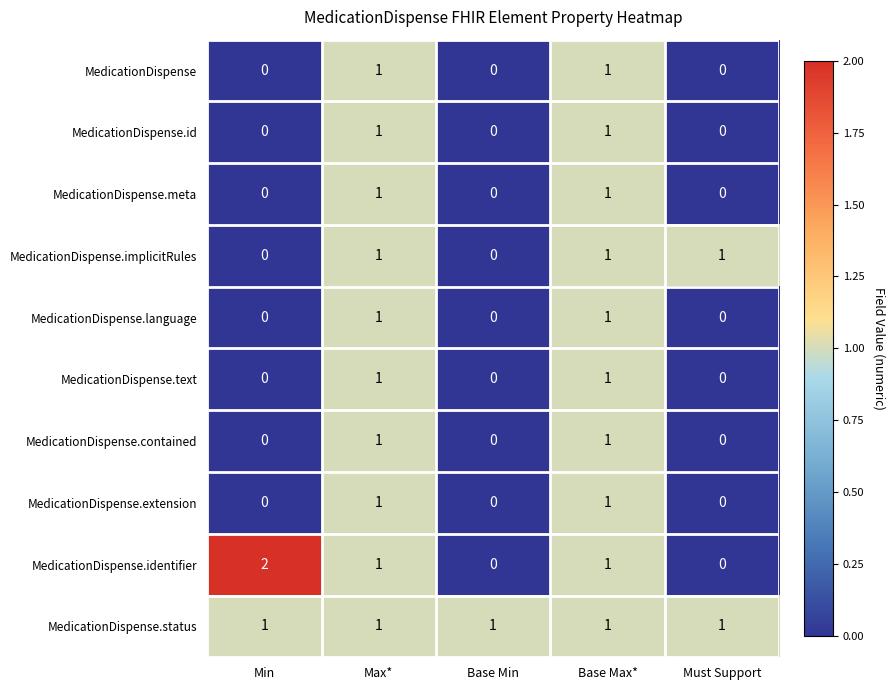

Is it true that MedicationDispense.id equals 0 at Must Support?

True